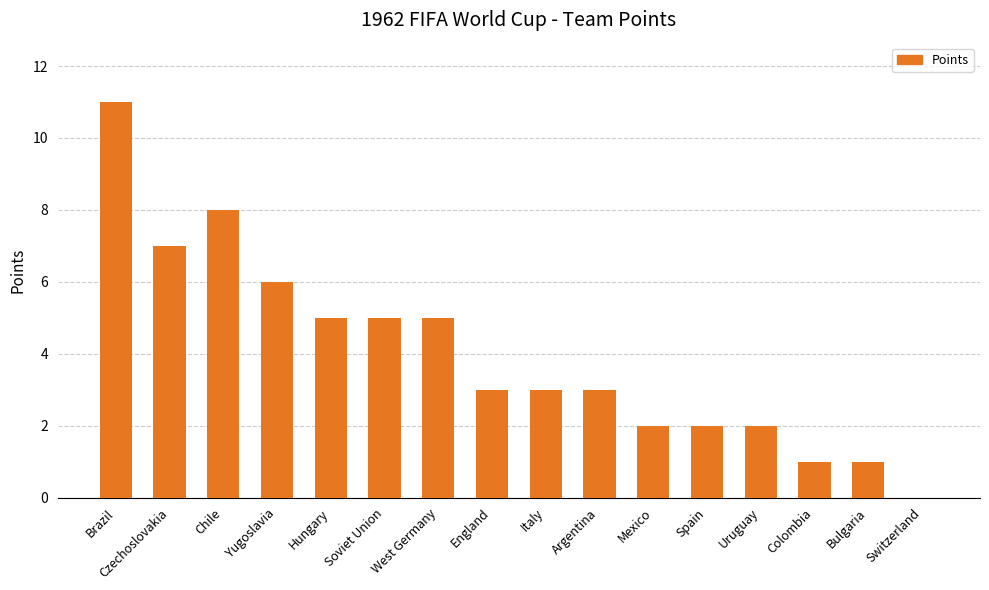

What is the sum of the values at Hungary and Spain?

7